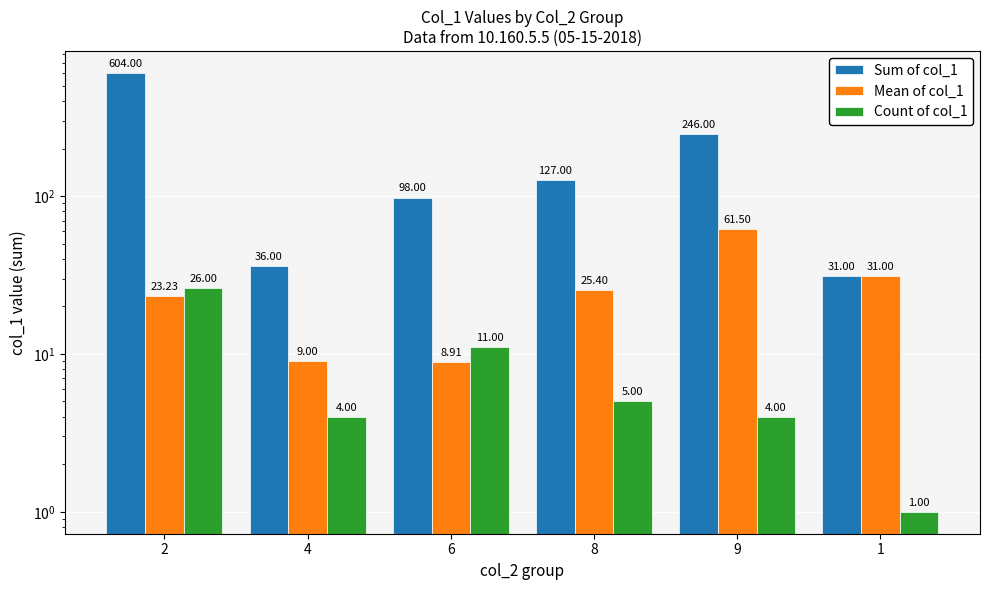

Which series has the widest spread of values?

Sum of col_1